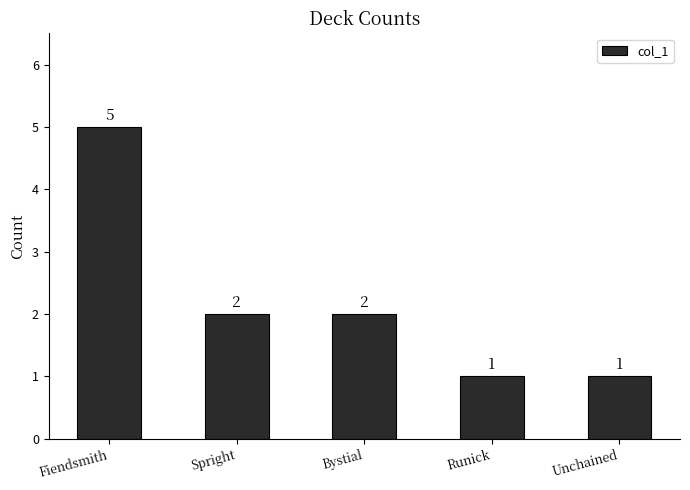

True or false: the data shows 2 at Fiendsmith.

False